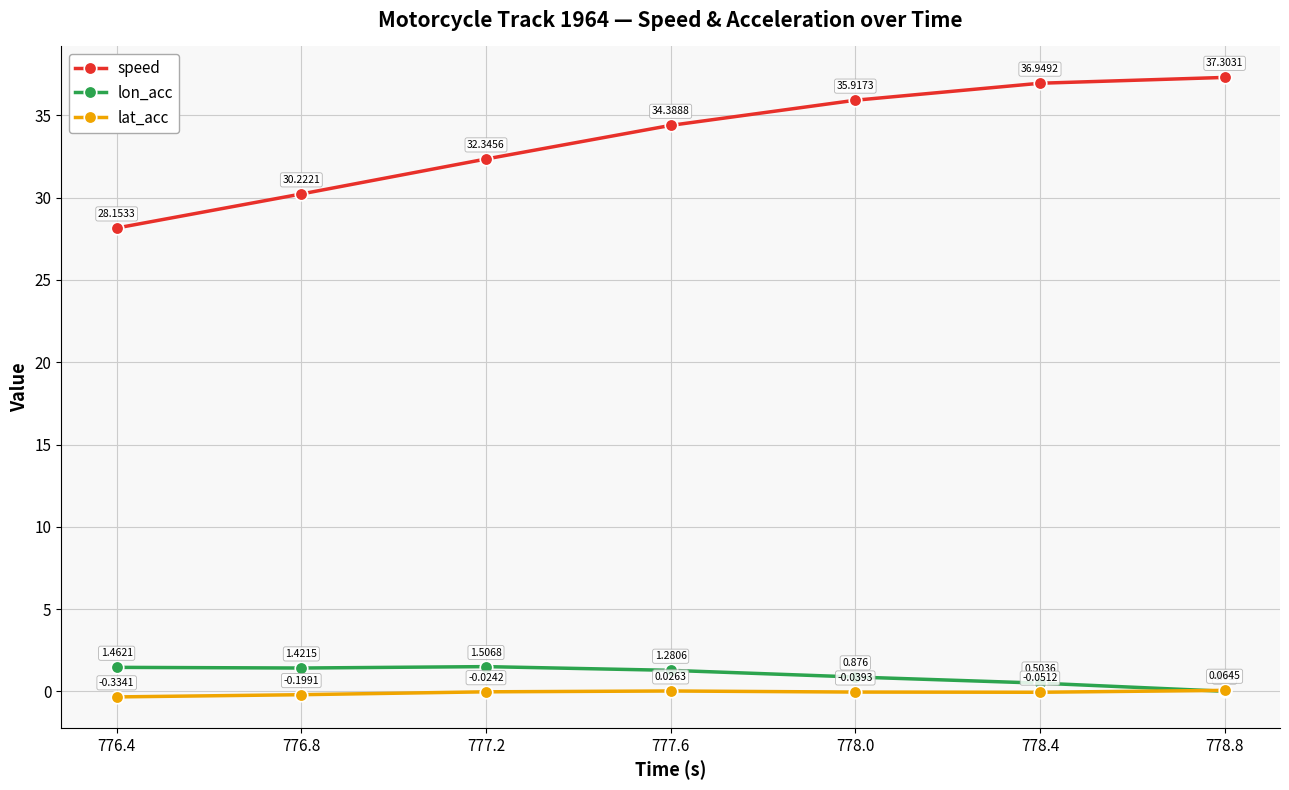

Which series ends up on top after the final intersection of lat_acc and lon_acc?

lat_acc